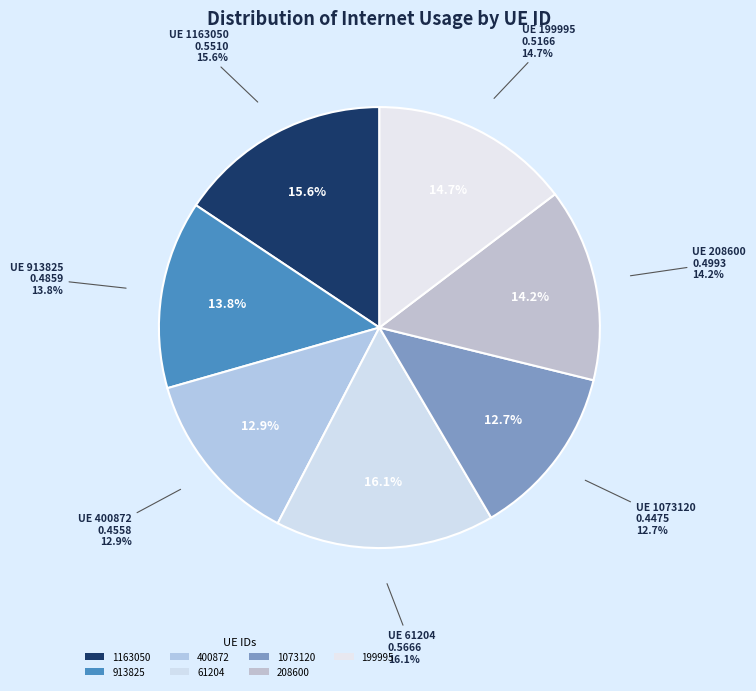

What is the largest slice in the pie chart?

61204